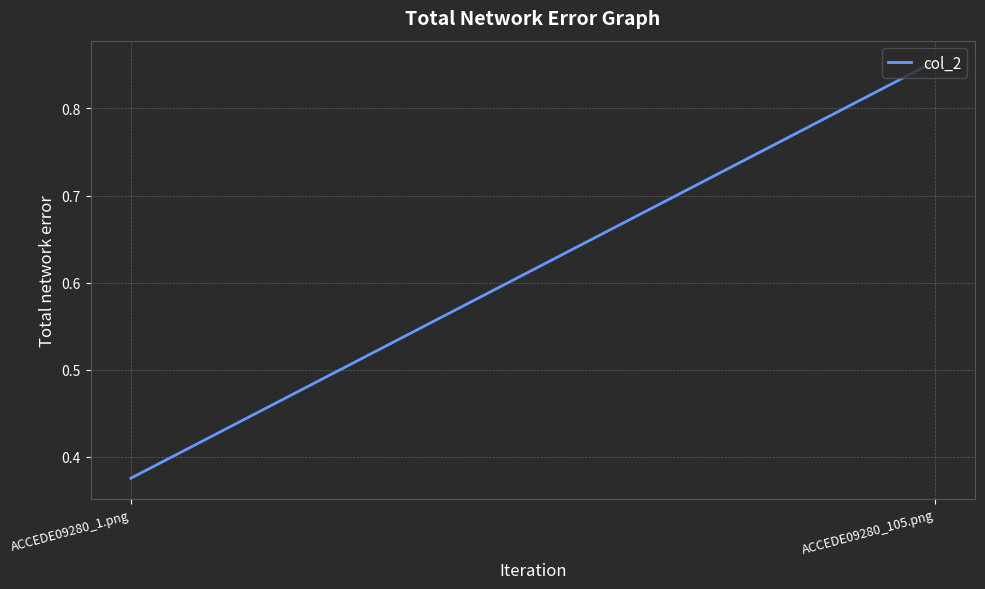

Reading right to left, list all the values displayed in this chart.

ACCEDE09280_105.png=0.9	ACCEDE09280_1.png=0.4